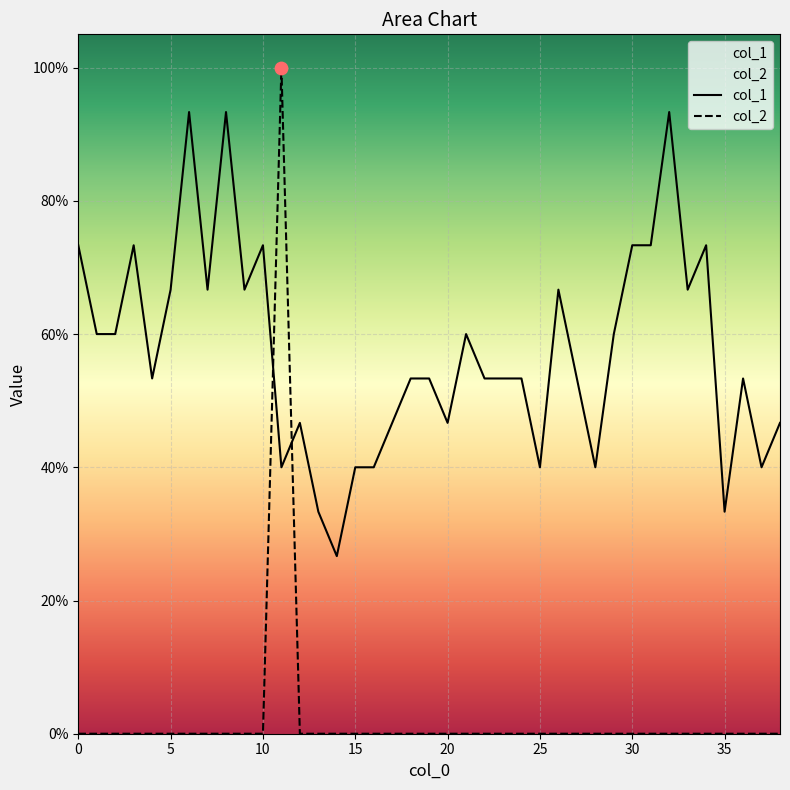

Is the value of col_2 at 18 greater than the value of col_1 at 29?

No